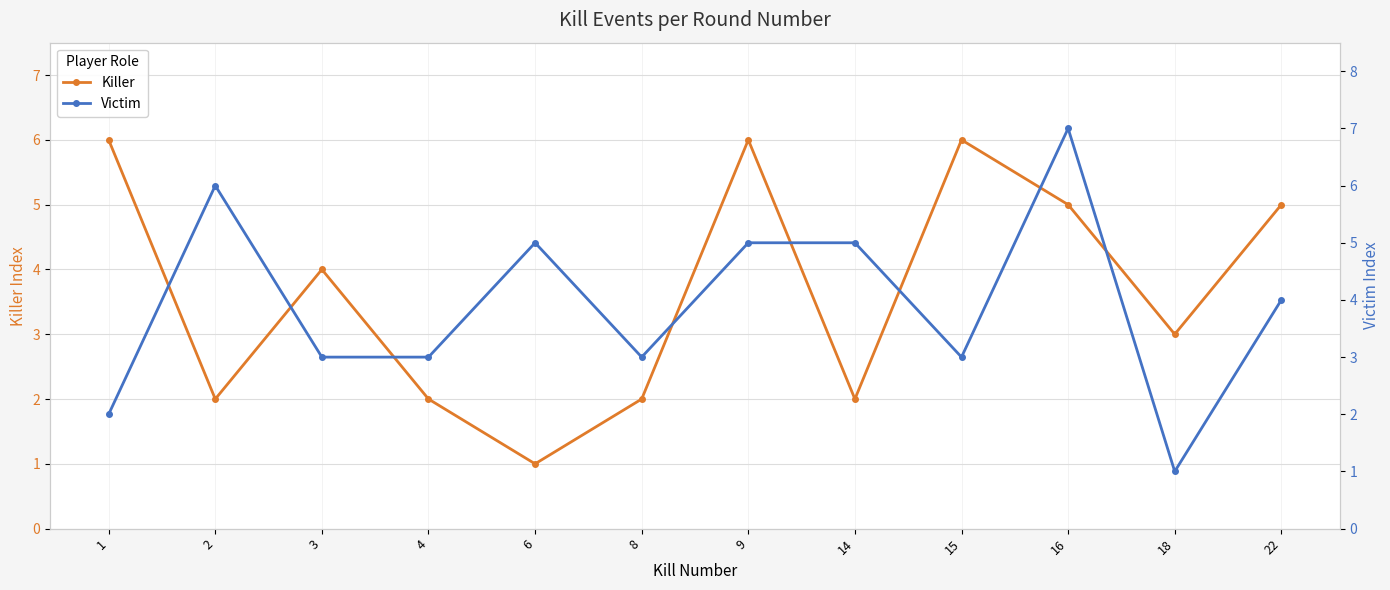

Which series changed the most between 8 and 16?

Victim